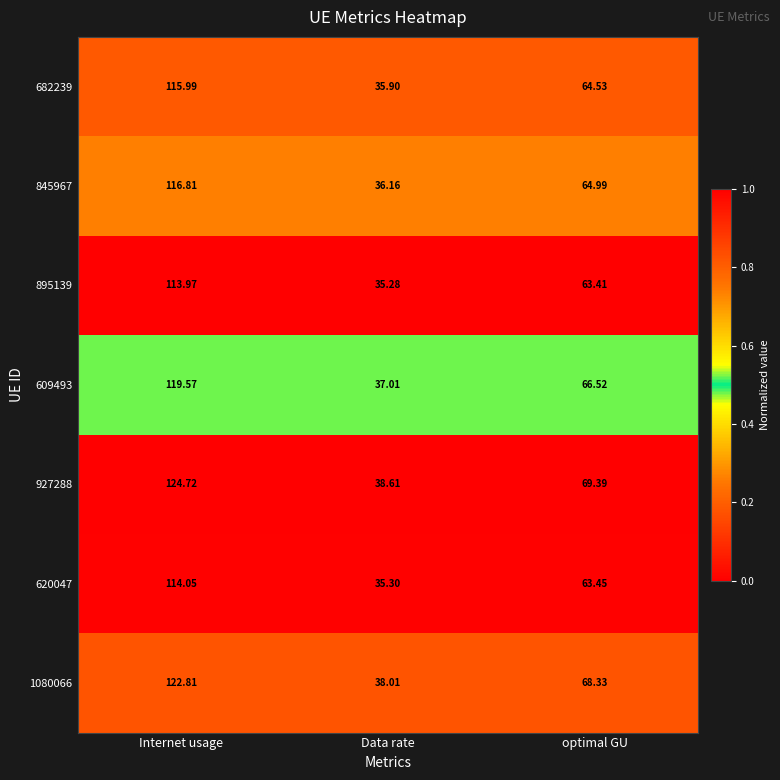

What is the greatest value displayed?

124.7